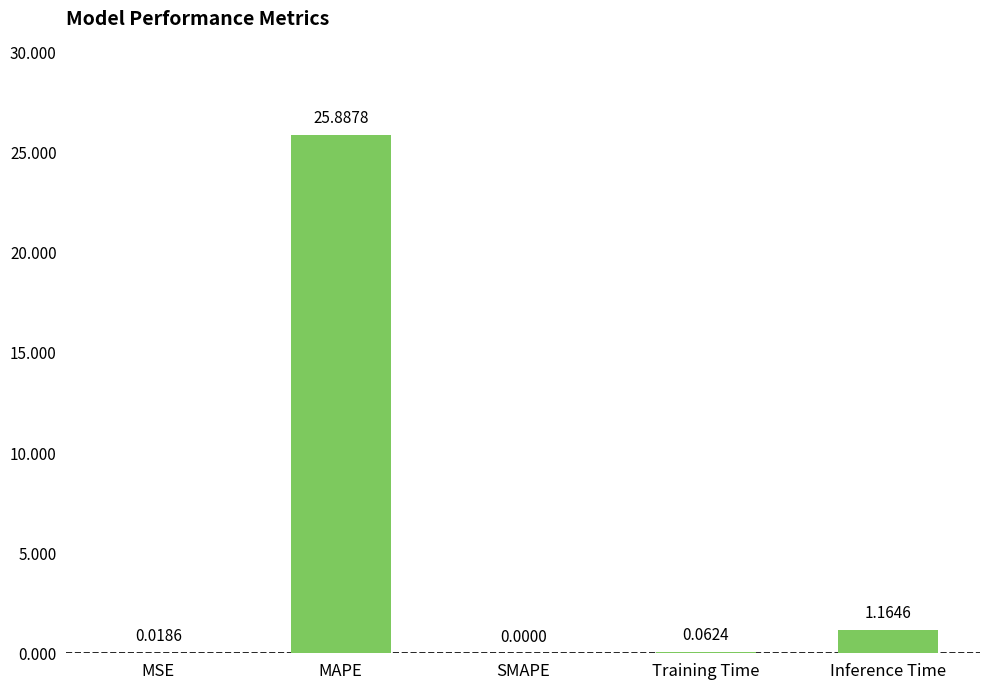

How many values exceed 0?

4